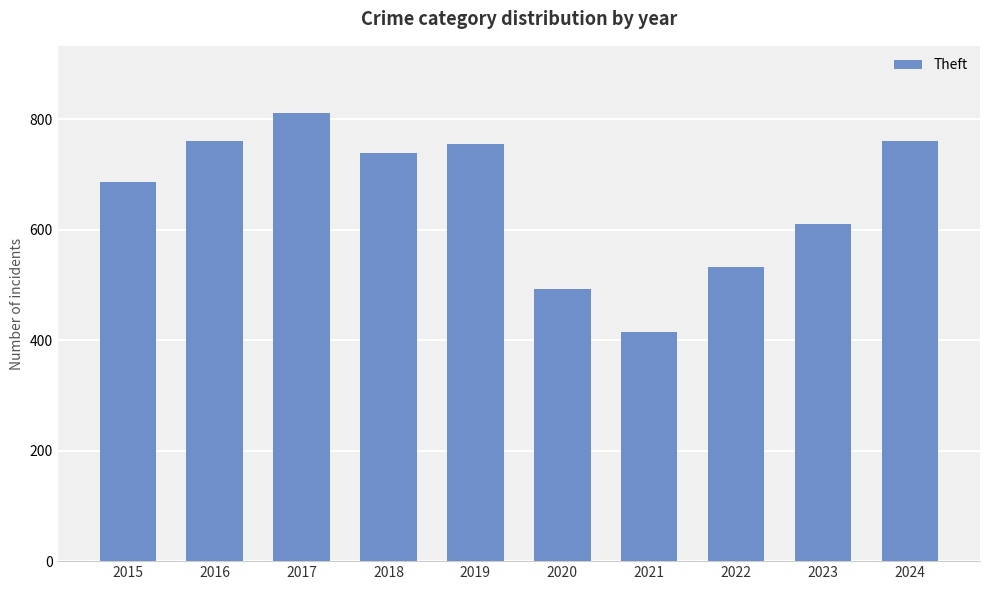

What is the ratio of the value at 2020 to the value at 2019?

0.7